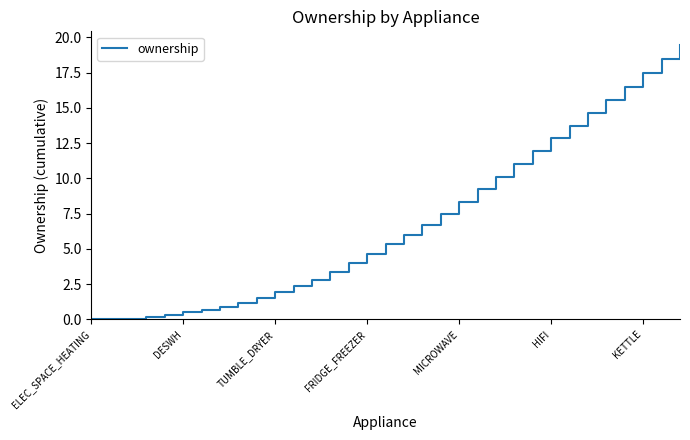

Is it true that the value at ELEC_SPACE_HEATING is 0.0?

True